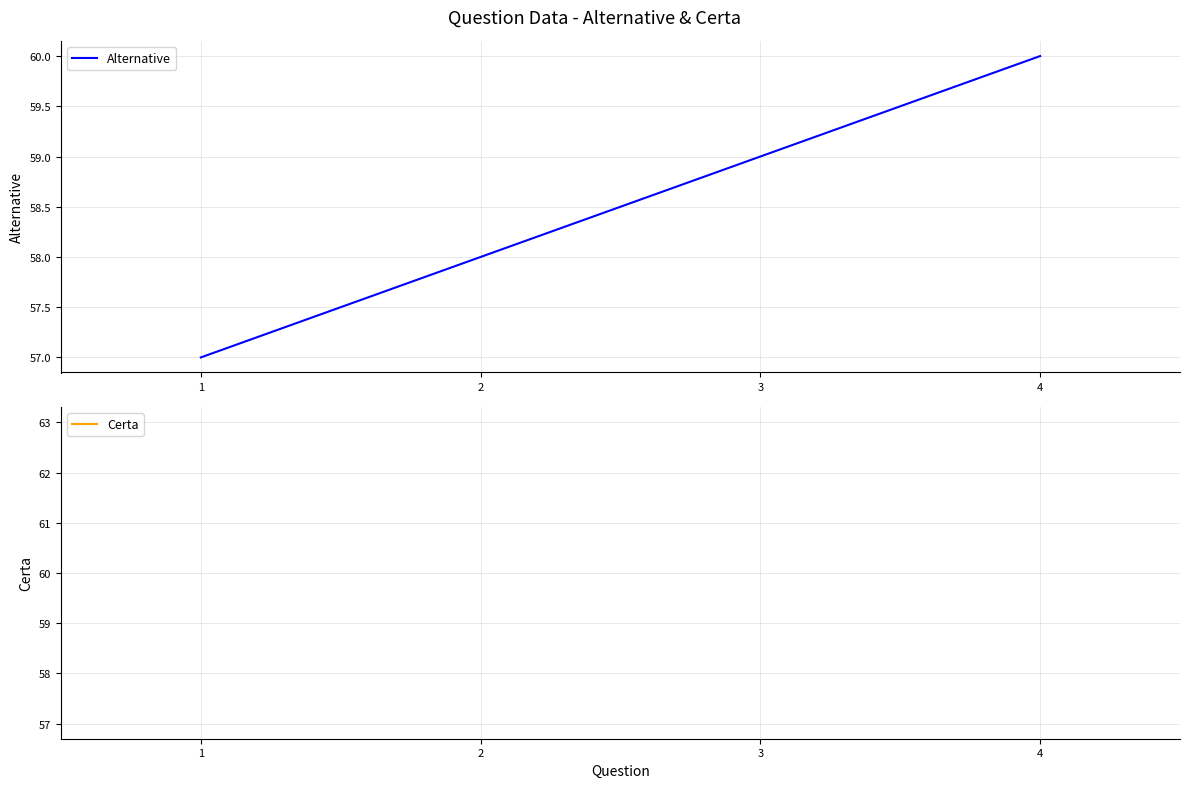

The value at 3 is 29. True or false?

False